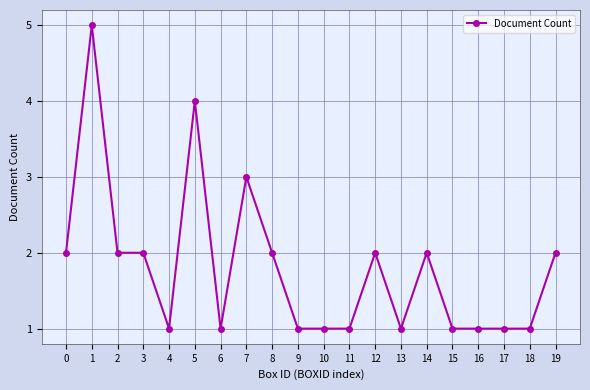

What is the greatest value displayed?

5